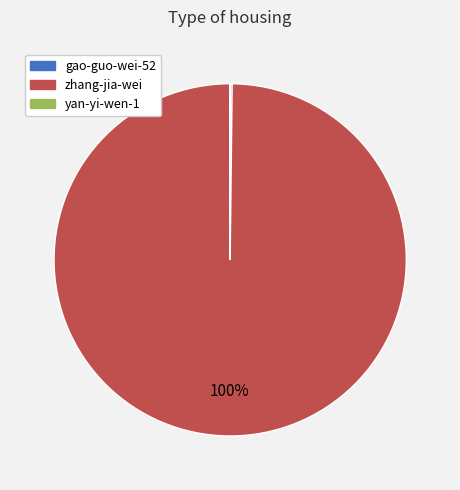

Which slice is the largest?

zhang-jia-wei